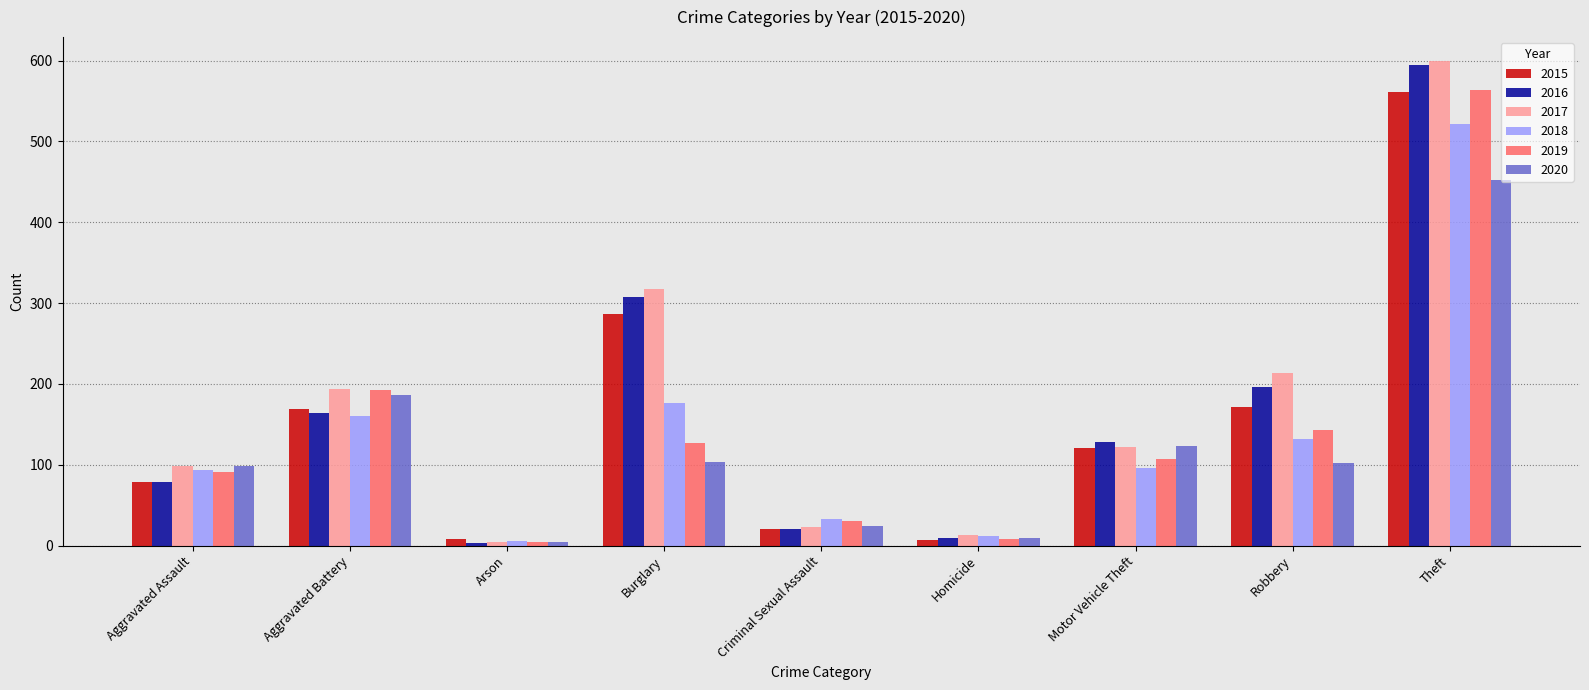

The value of 2017 at Theft is 954. True or false?

False